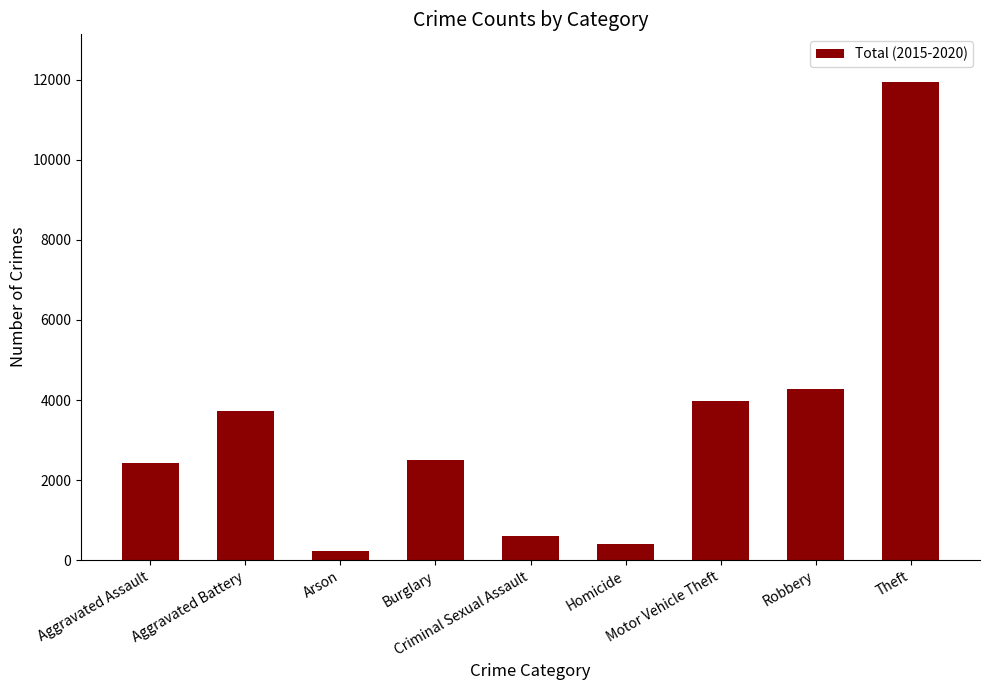

What is the average value?

3341